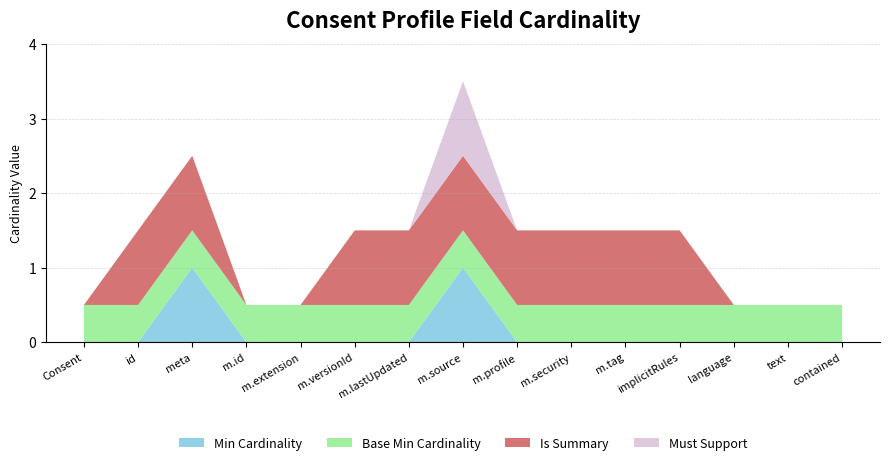

At which category is the sum across all series the highest?

m.source